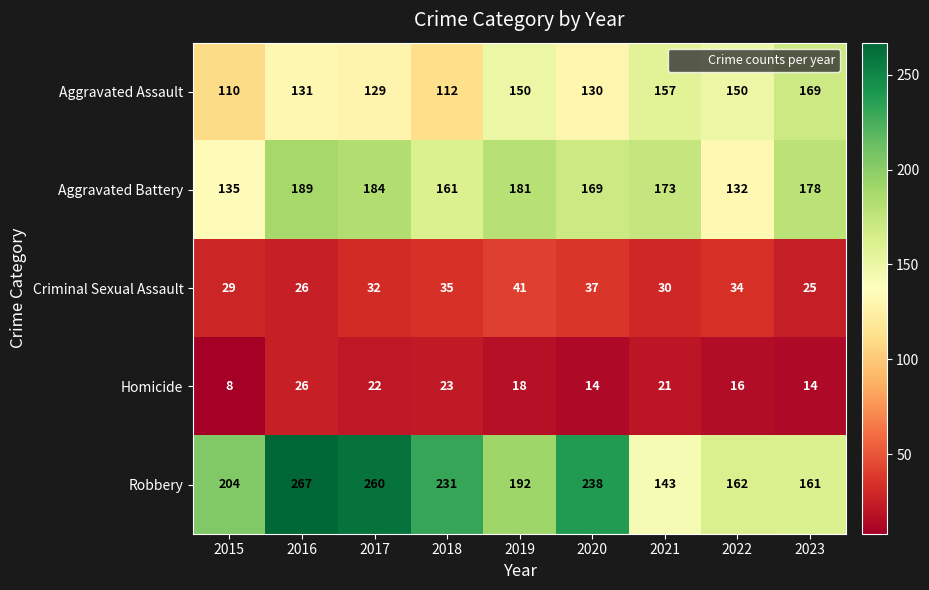

True or false: Homicide has a value of 31 at 2019.

False